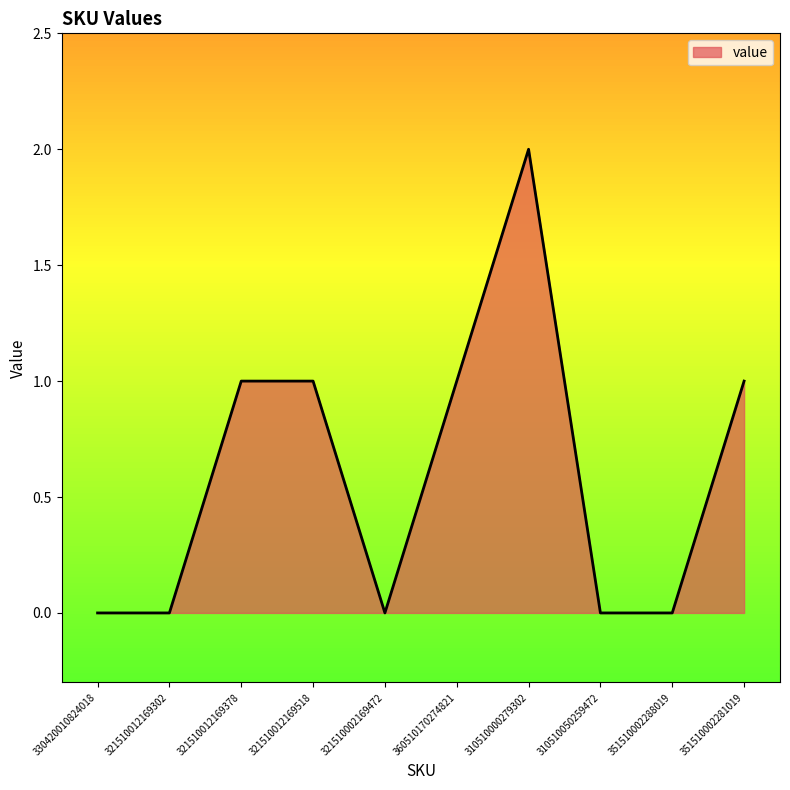

Reading left to right, what are all the values shown in this chart?

0	0	1	1	0	1	2	0	0	1